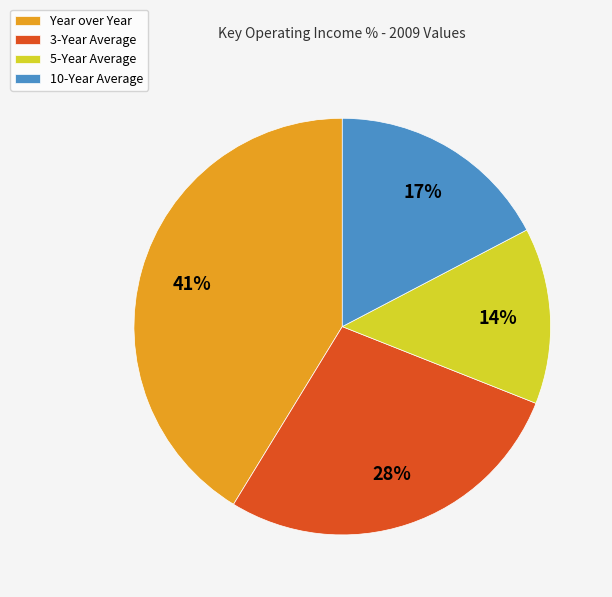

What percentage is the 10-Year Average slice, to the nearest percent?

17%